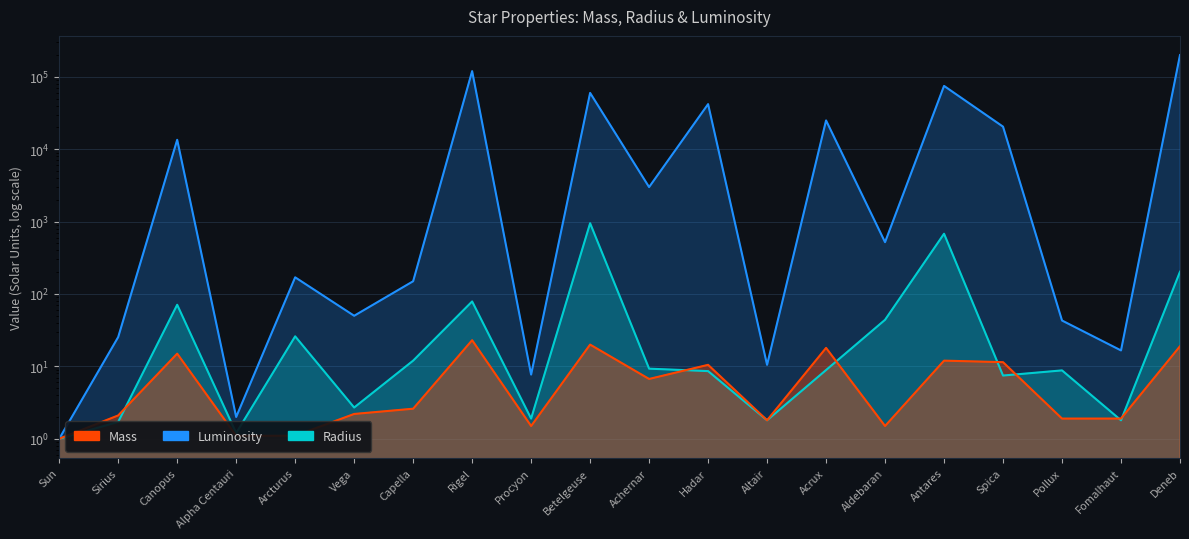

How many lines are shown in the chart?

3